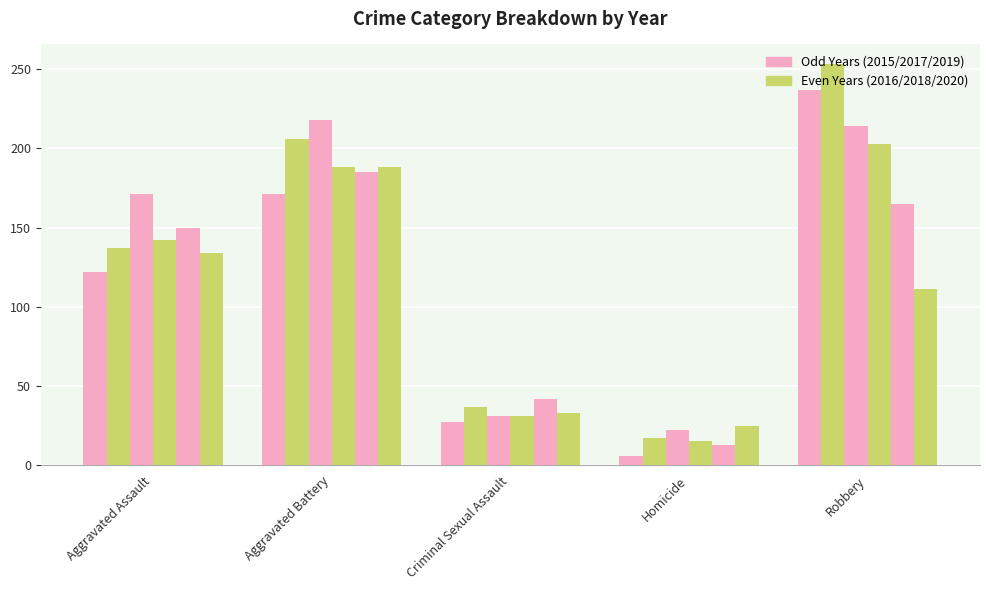

What is the label of the 2nd bar from the right?

Homicide